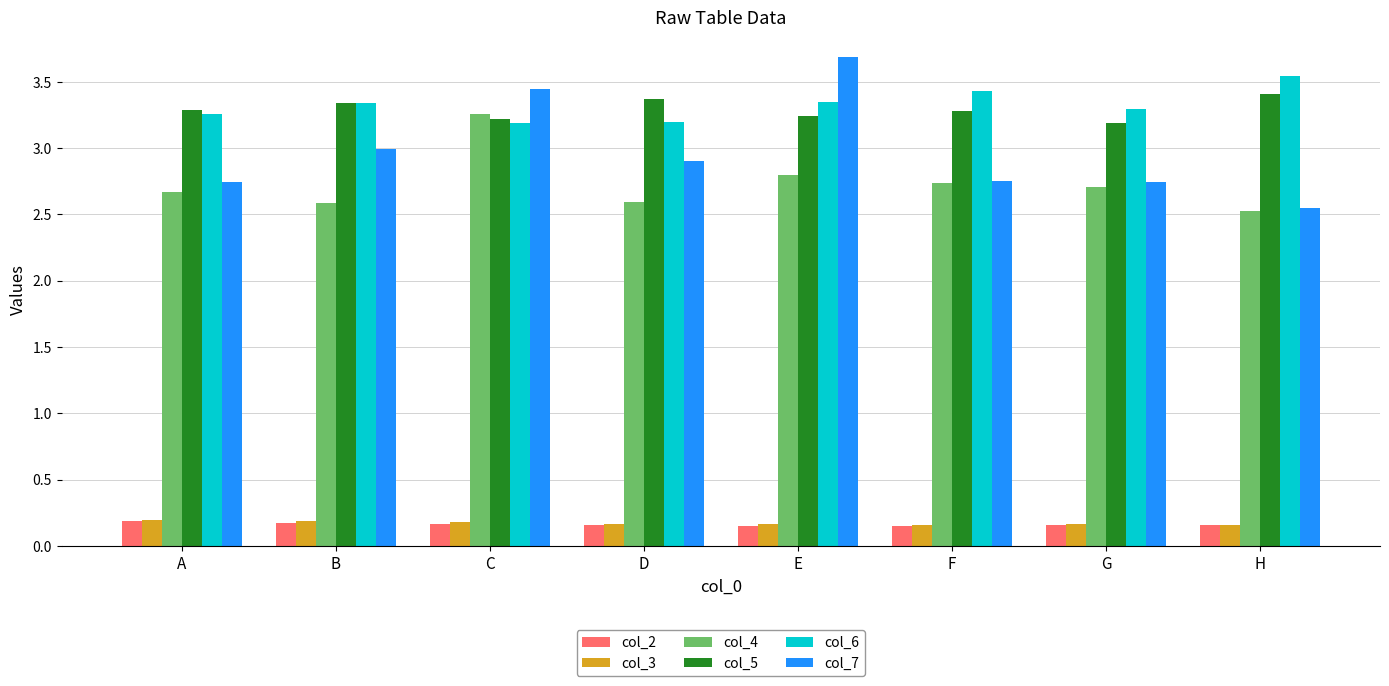

What is the sum of the col_3 values at D and F?

0.3